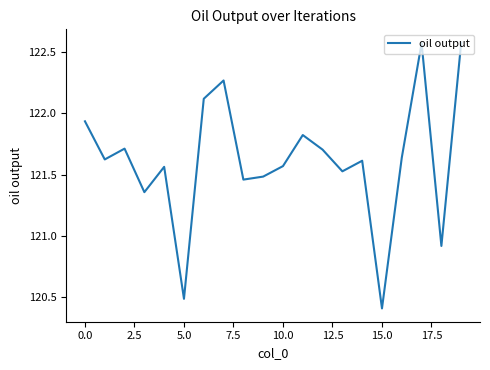

True or false: the data has more than 2 interior local peaks.

True